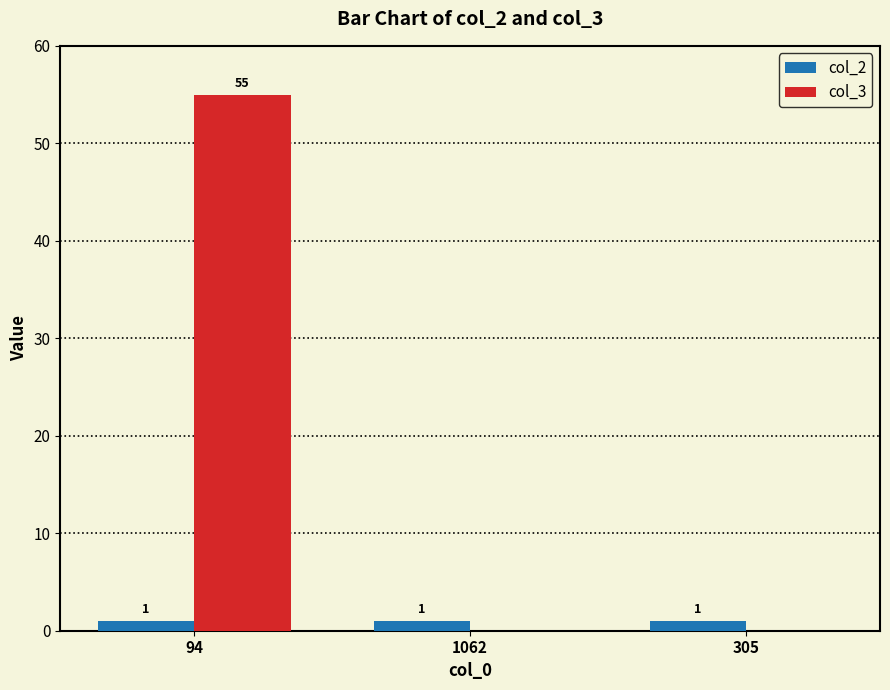

What is the approximate value of col_3 at 94, to the nearest 10?

60